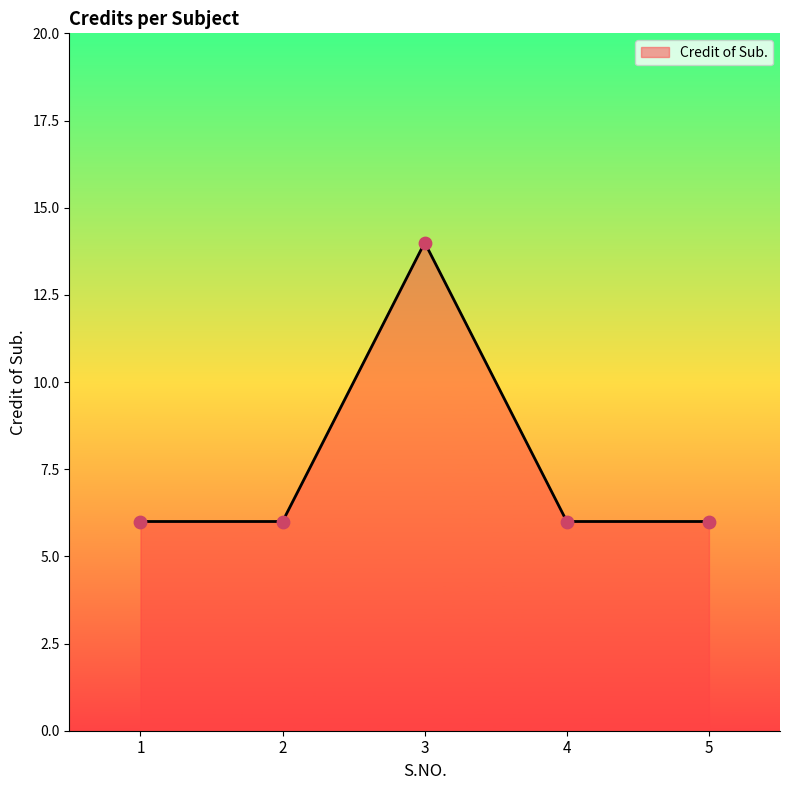

What is the ratio of the value at 2 to the value at 3?

0.4